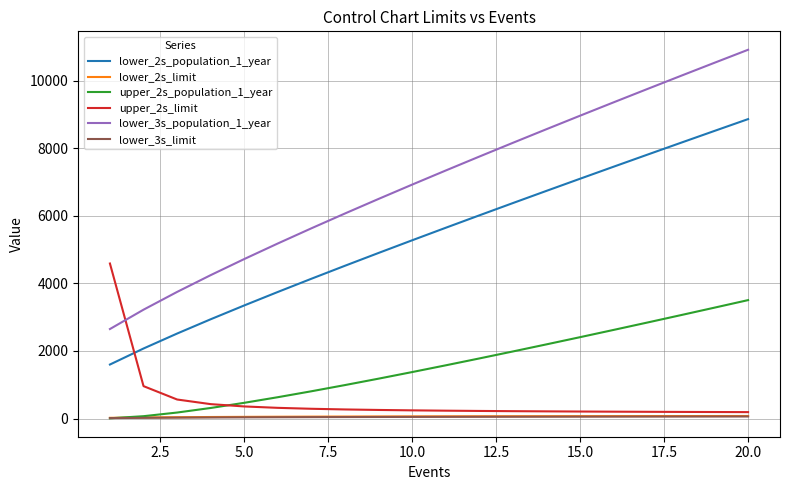

True or false: lower_2s_limit and lower_3s_limit cross at least once.

False